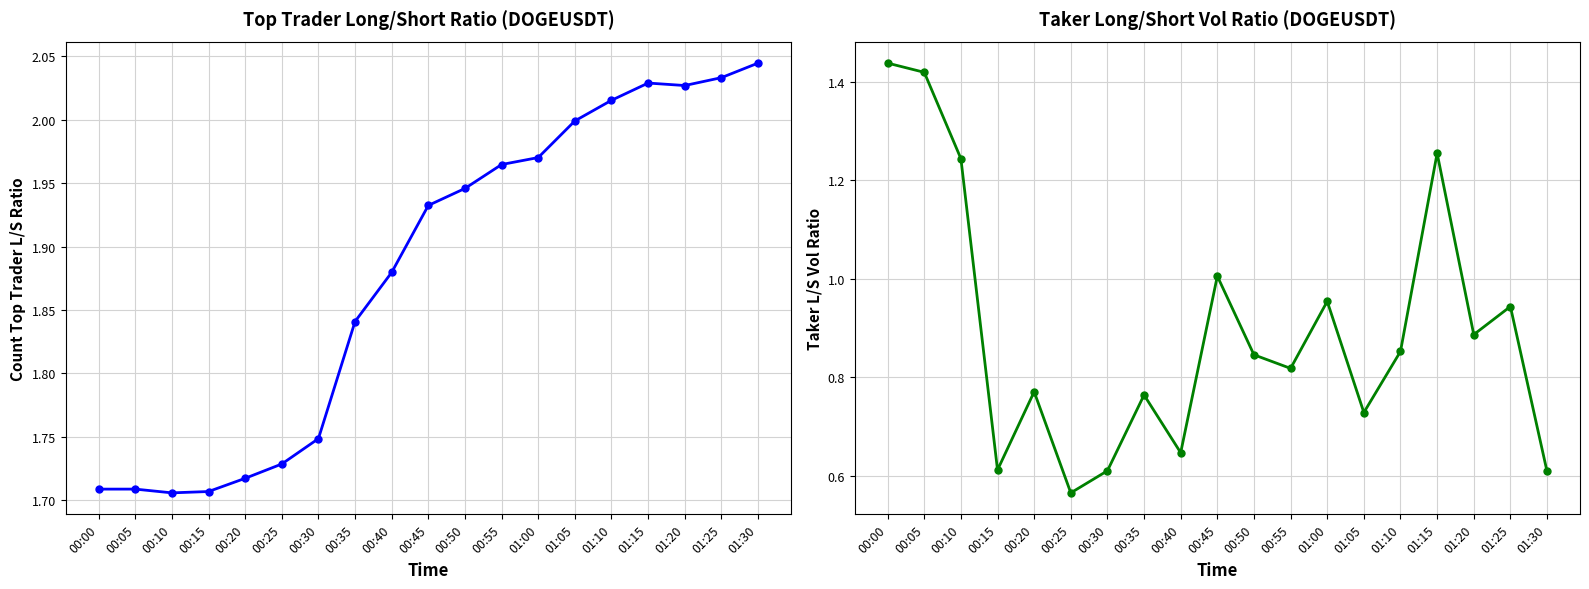

Where is the first local maximum for count_toptrader_long_short_ratio?

00:05